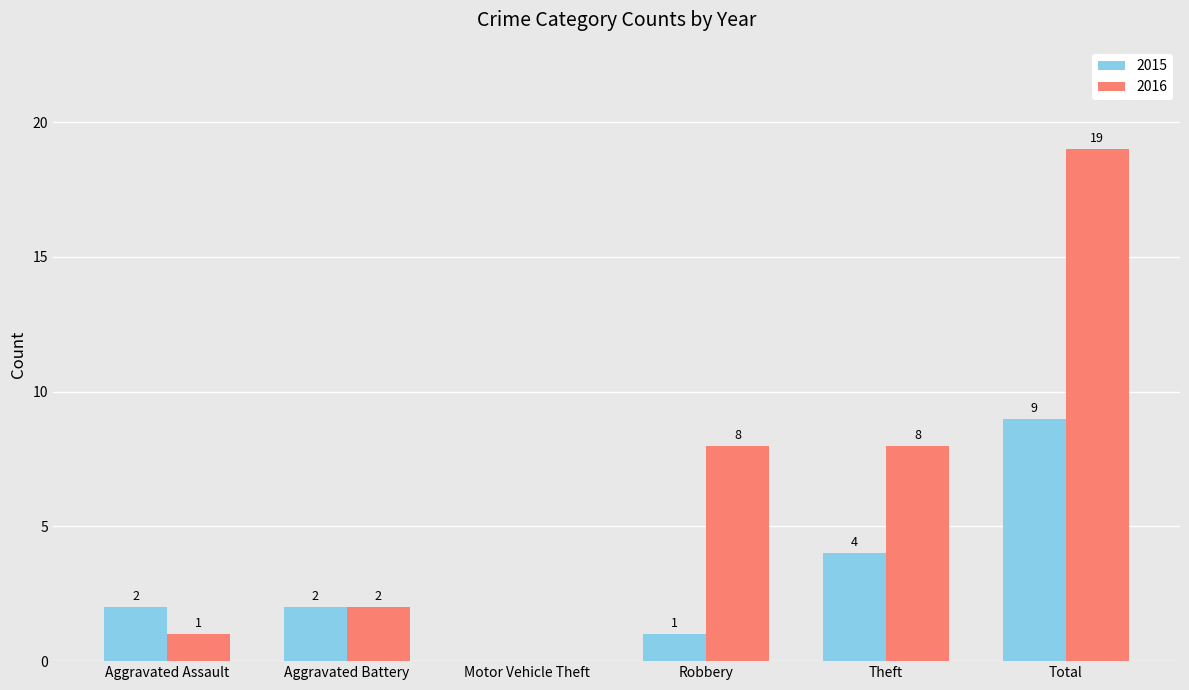

What is the sum of all 2016 values?

38